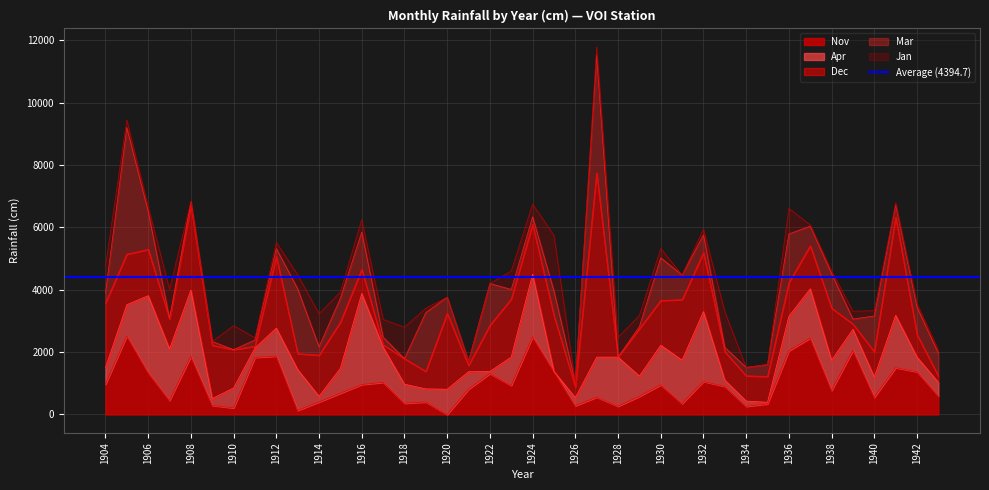

How many interior local valleys does the Nov series have?

12